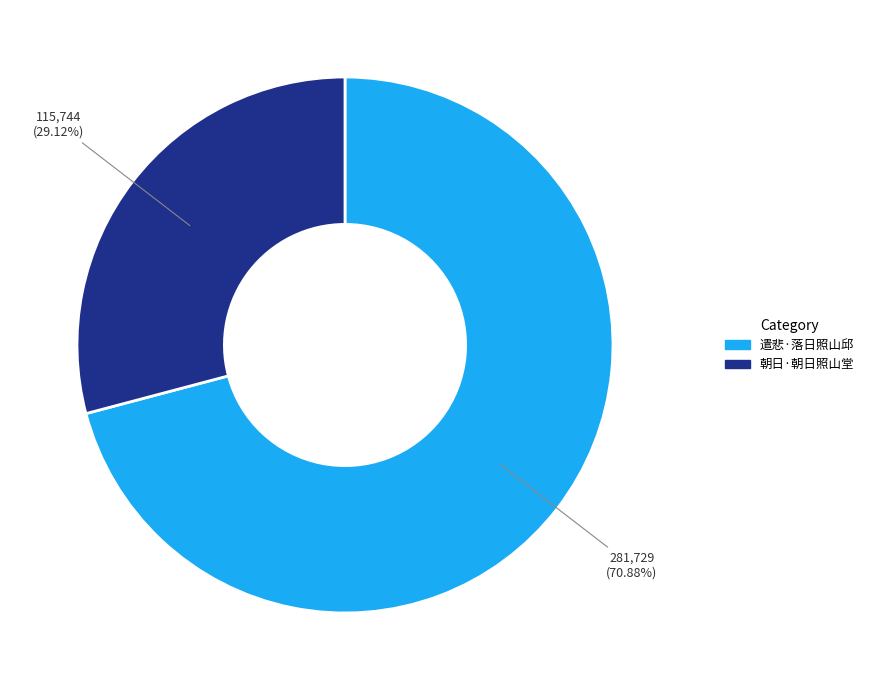

To the nearest percent, what portion does 遣悲·落日照山邱 represent?

71%